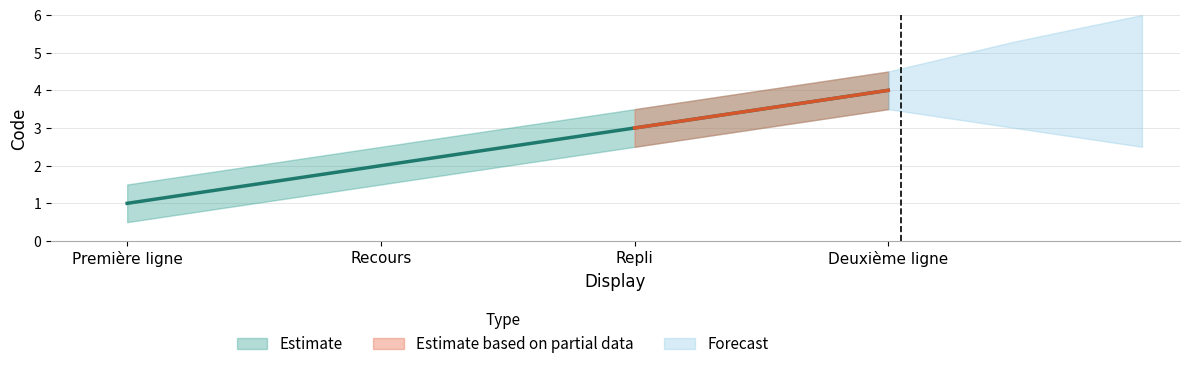

Where does the data first go above 3?

Deuxième ligne